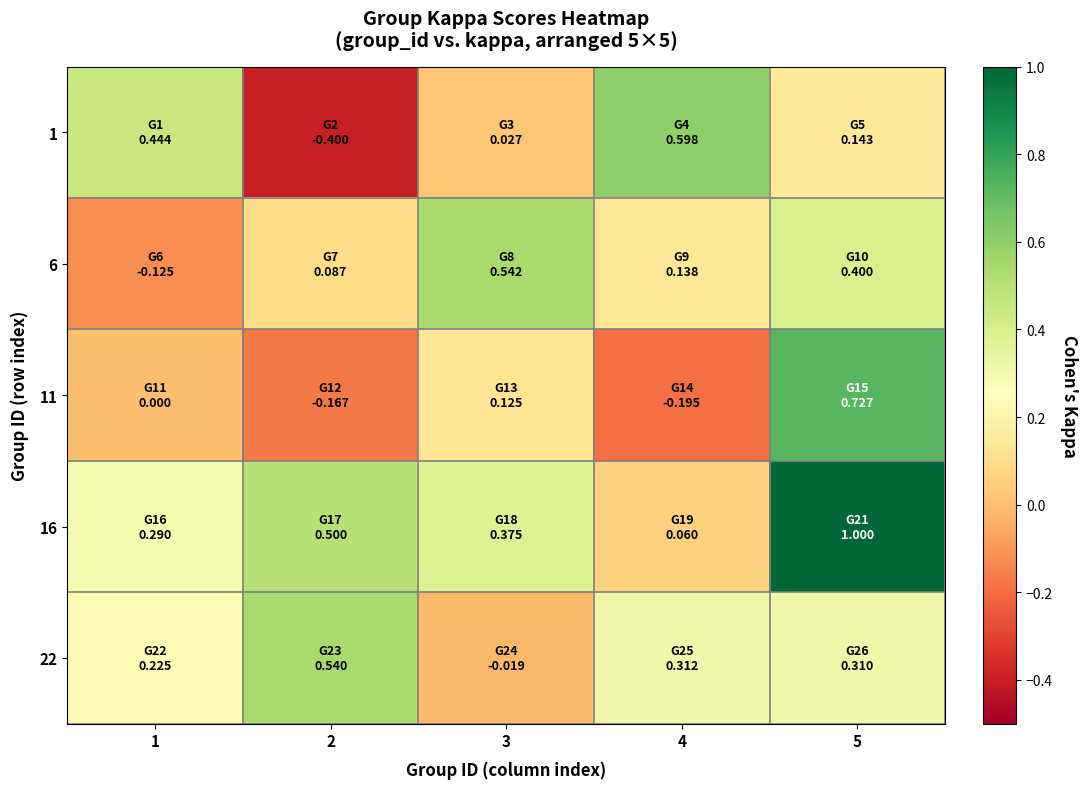

How many distinct data groups are displayed?

5